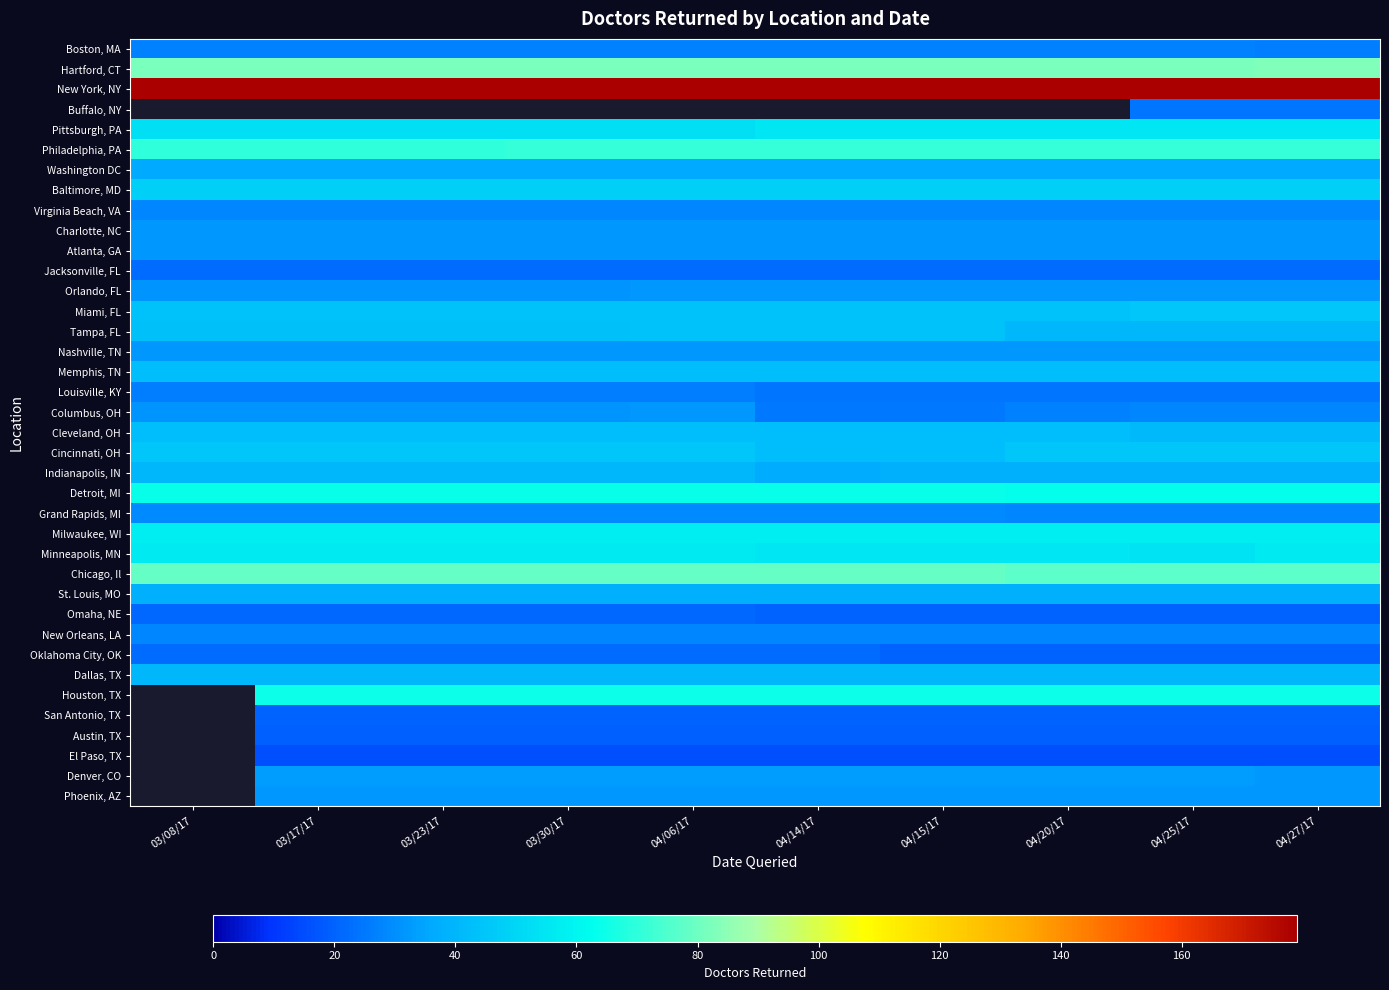

What is the spread (max minus min) of values at 04/20/17?

163.0